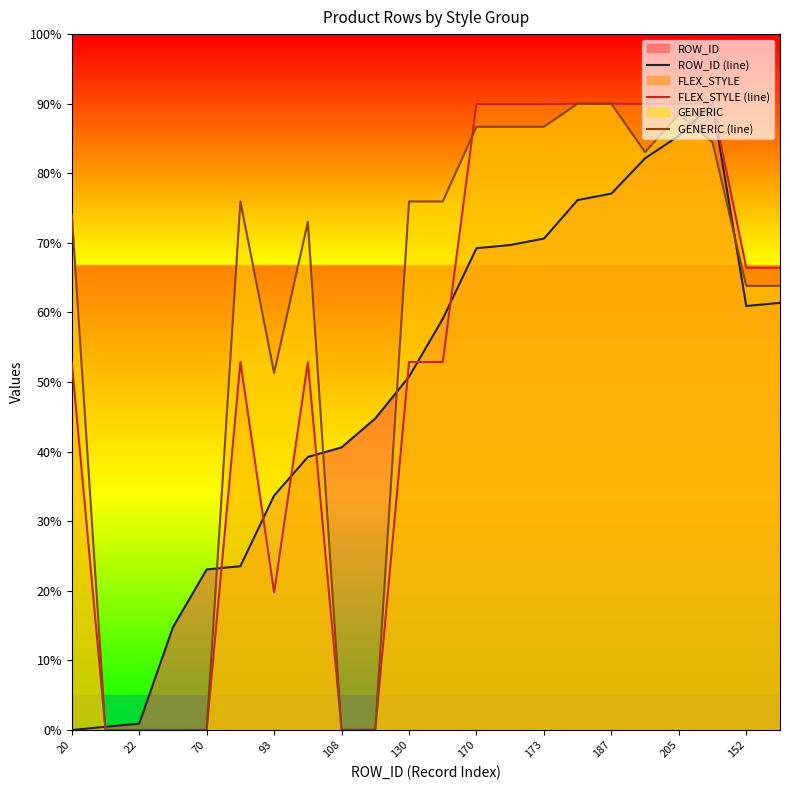

What is the maximum value for ROW_ID (line)?

90.0